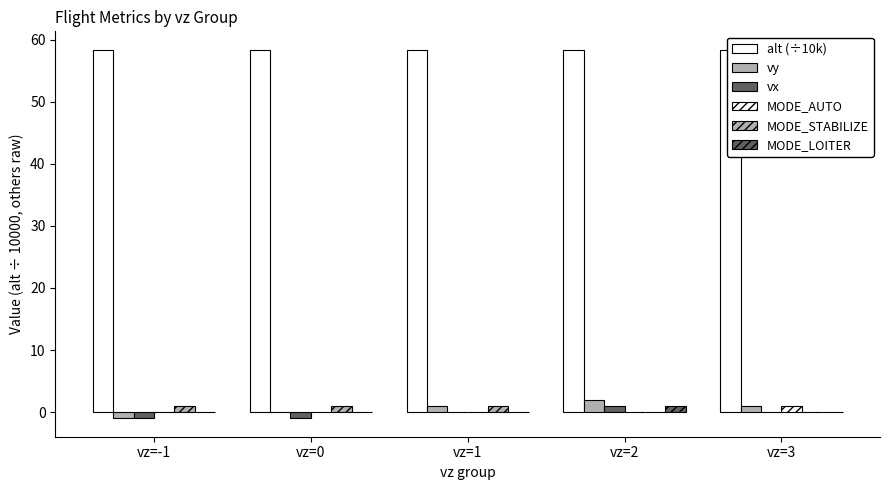

Is it true that MODE_STABILIZE equals 0.0 at vz=3?

True